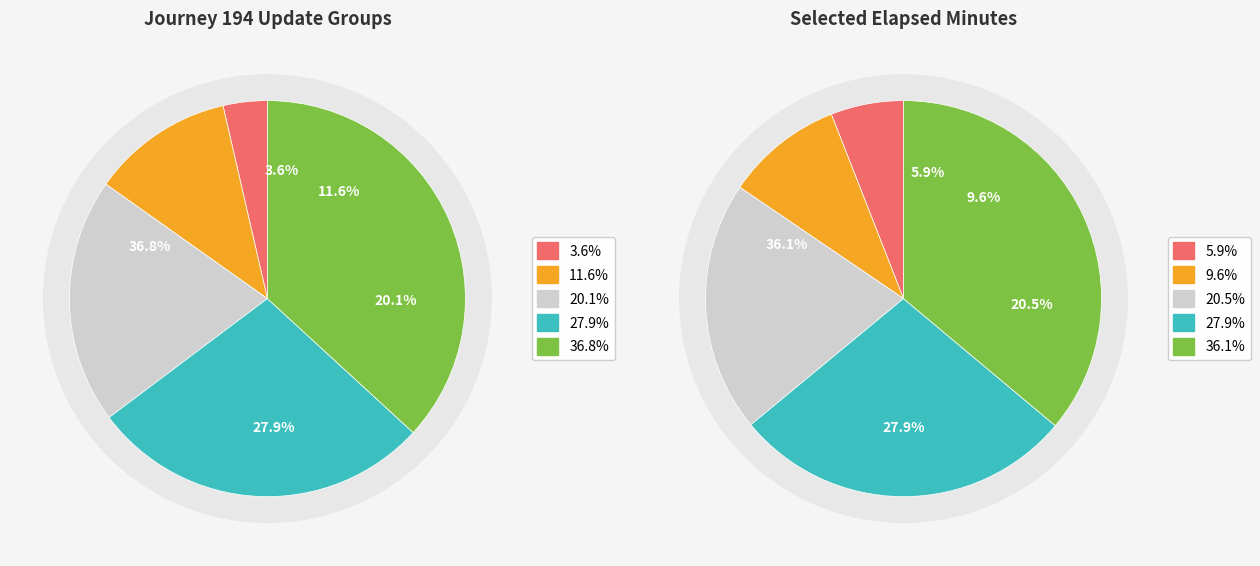

Does any single category account for the majority?

No